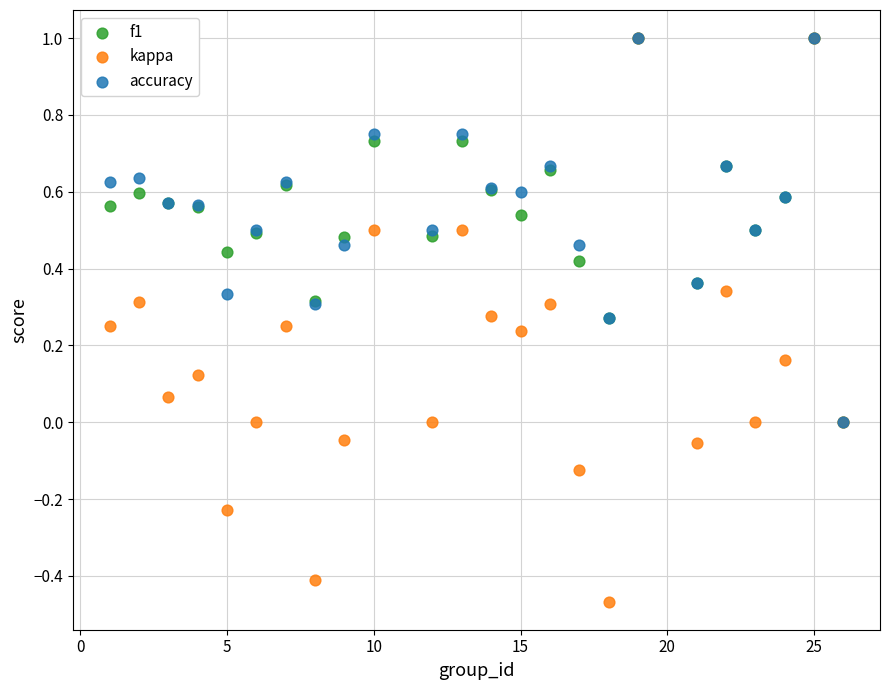

Which series contains the lowest Y value?

kappa